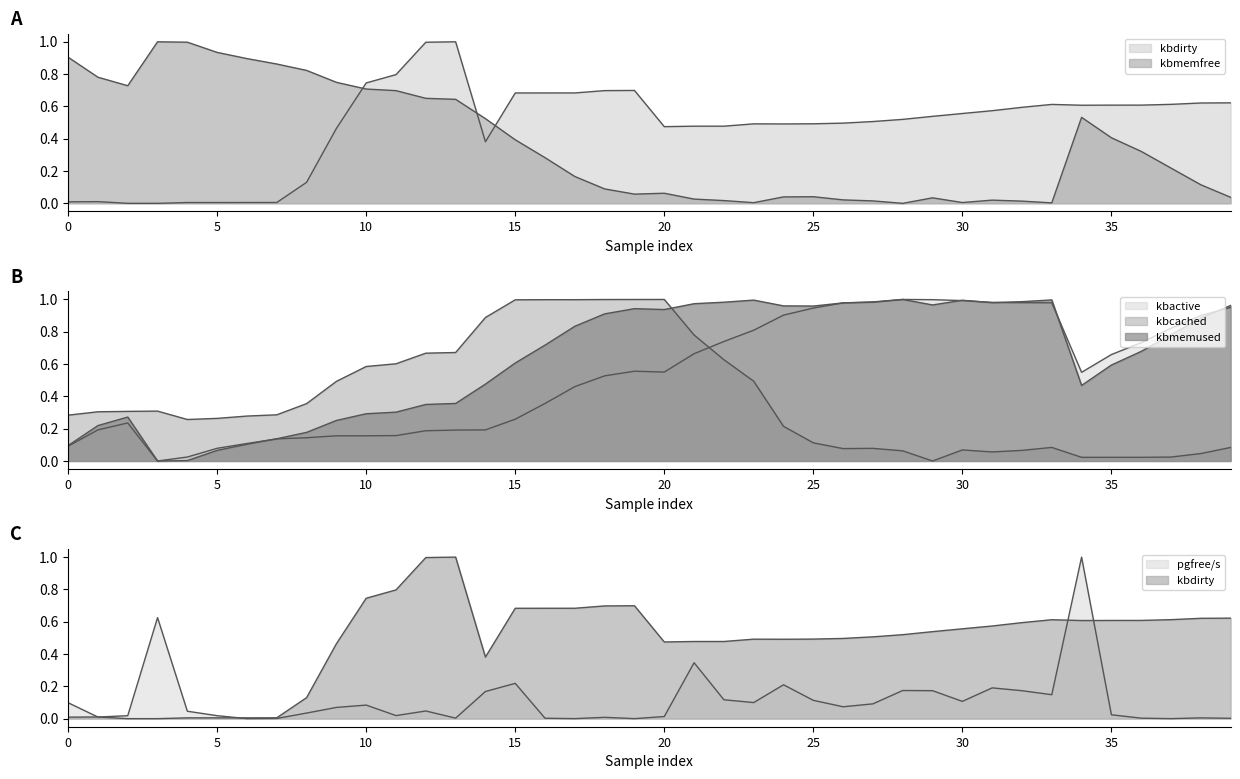

What is the sum of the kbmemused values at 0 and 3?

0.9